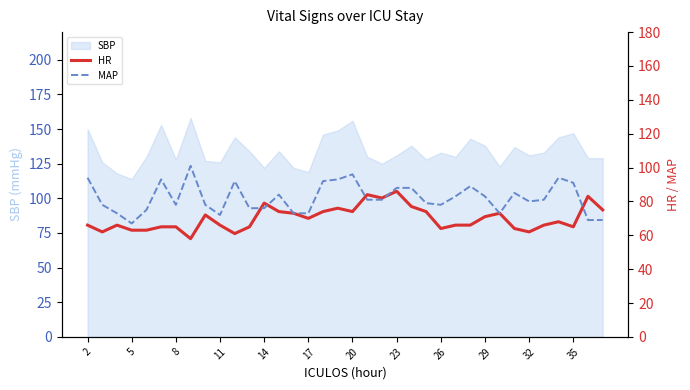

What is the highest value of the SBP series?

158